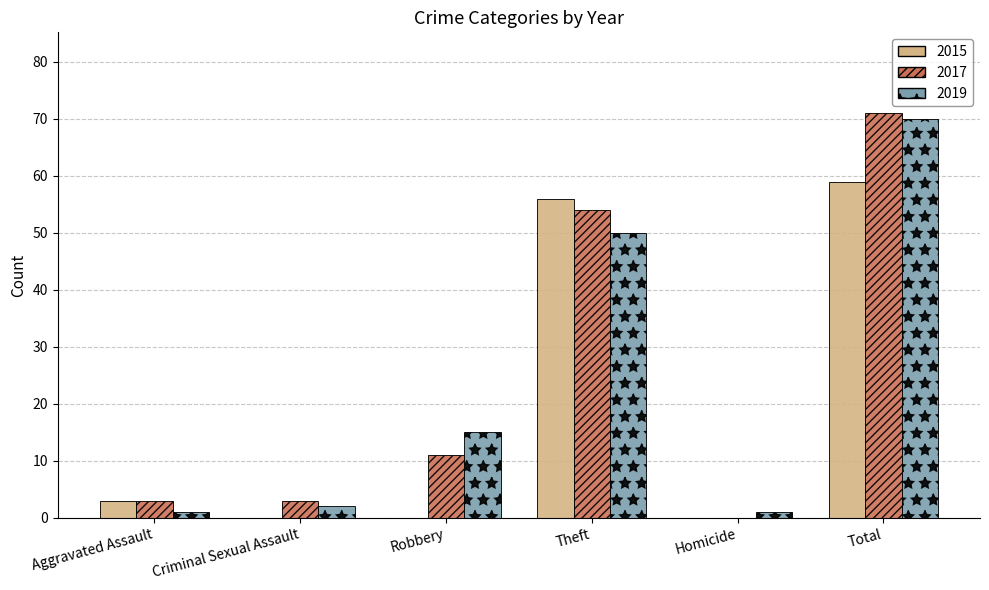

The value of 2017 at Theft is 21. True or false?

False